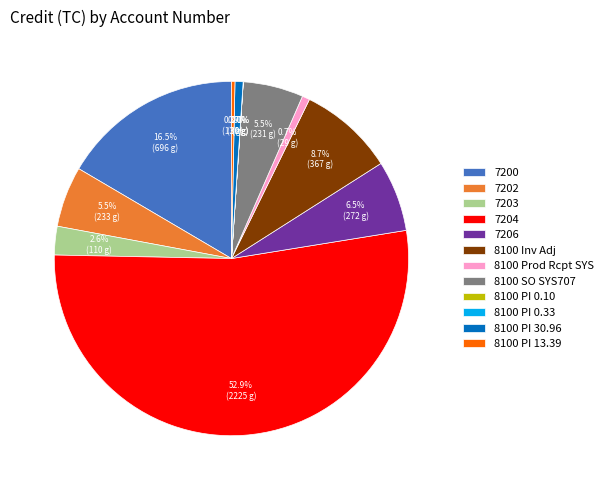

Which slice represents more than half of the pie?

7204